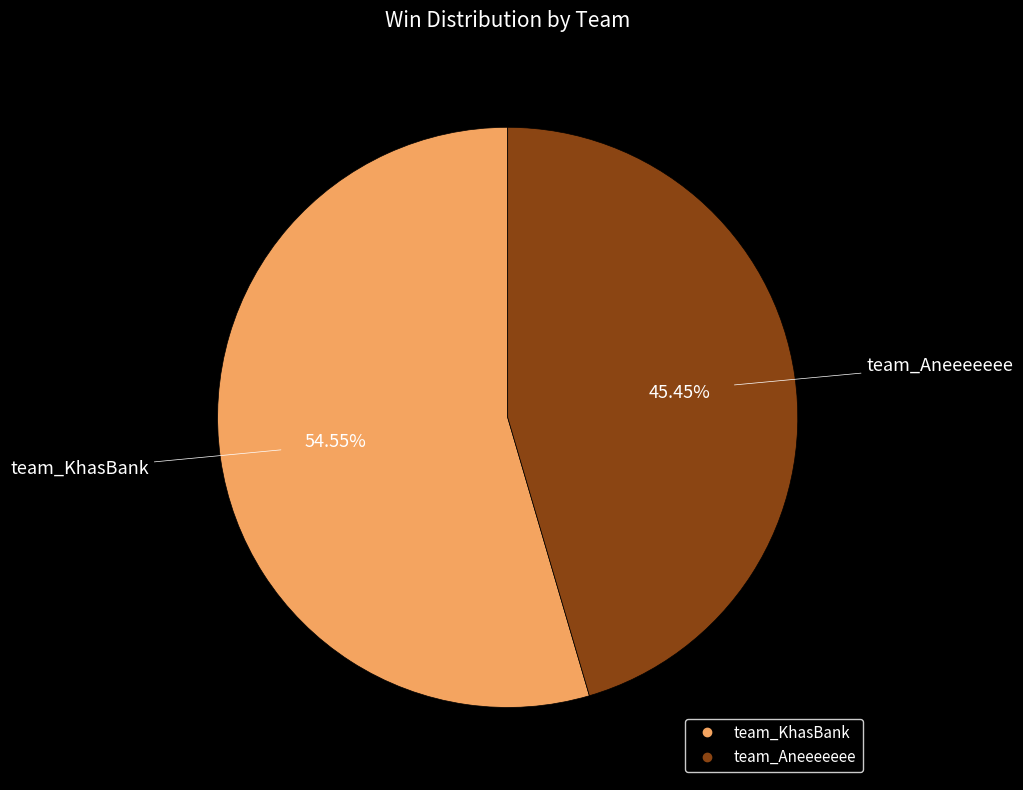

To the nearest percent, what is the difference between the largest and smallest slice percentages?

9%